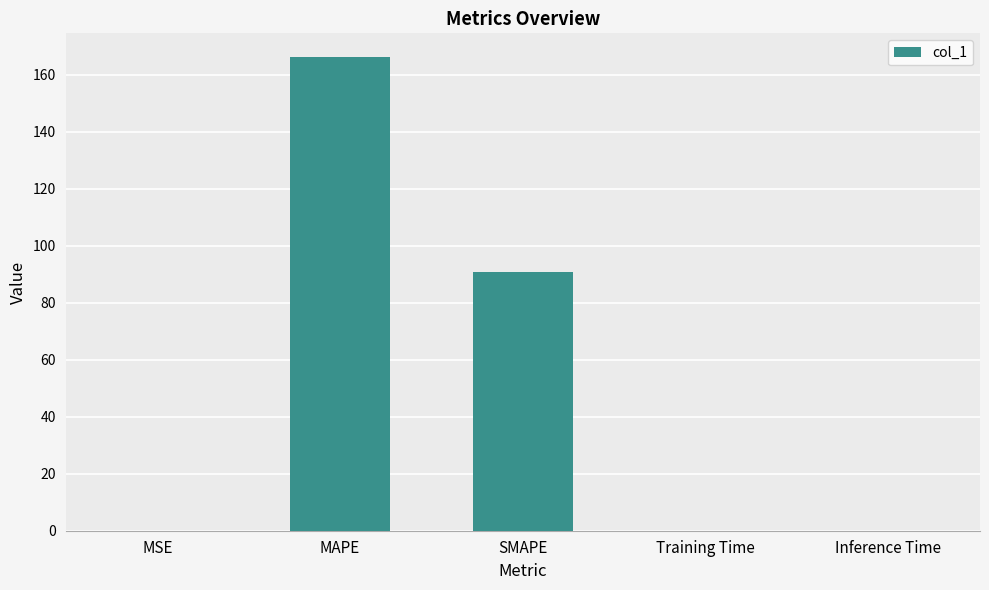

At which category does the chart reach its peak across all series?

MAPE